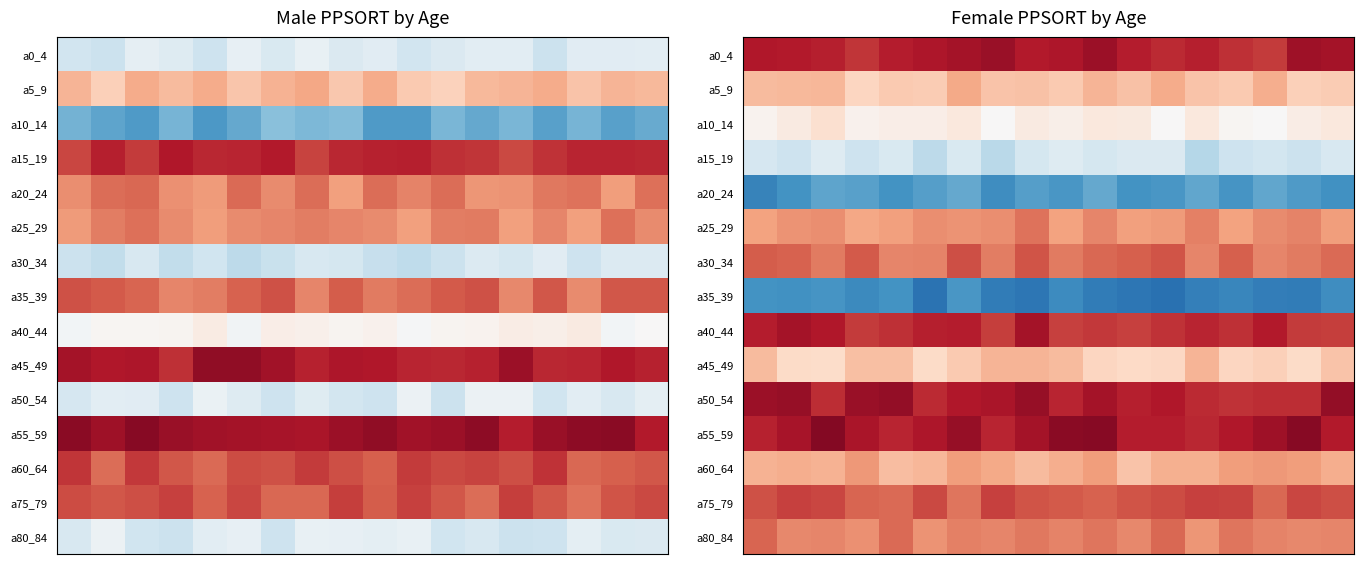

How many distinct data groups are displayed?

15